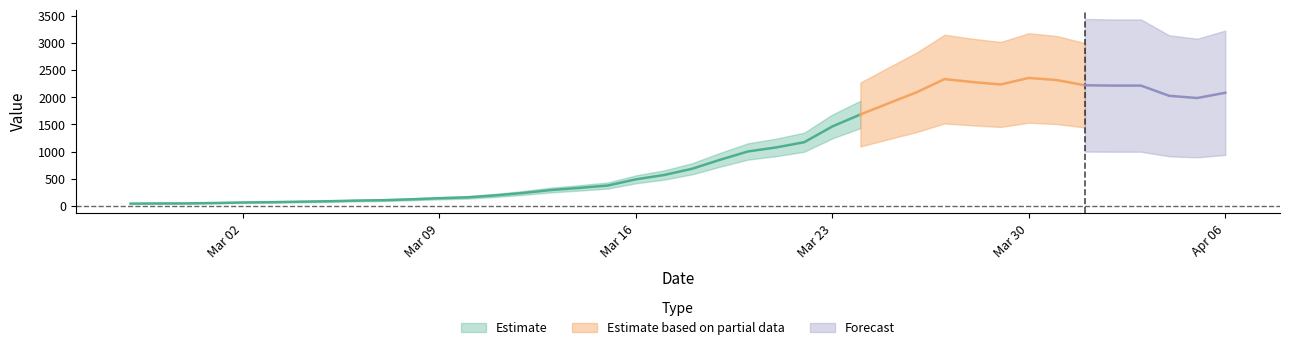

The value at 2020-04-03 is 1220. True or false?

False